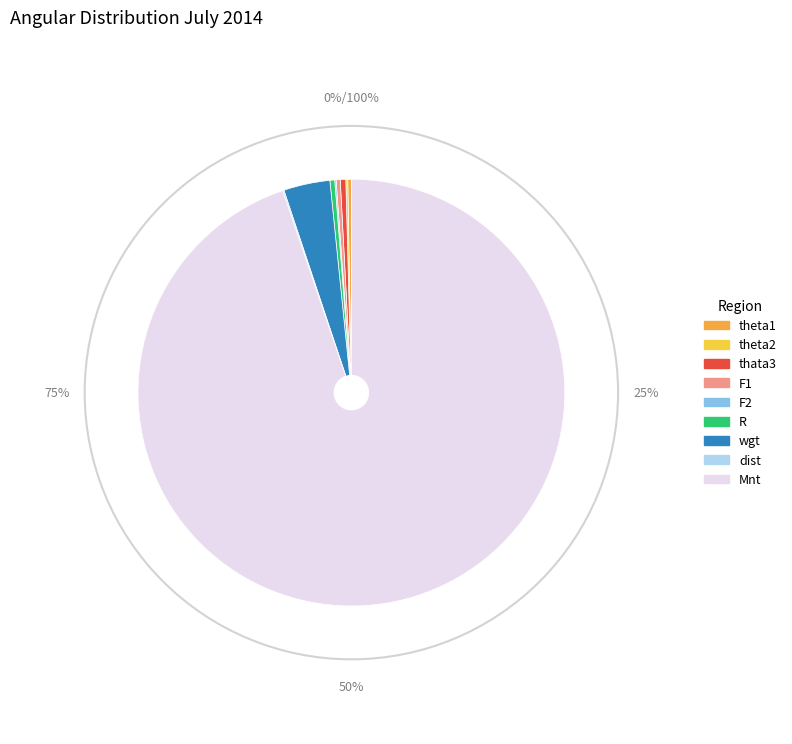

Is it true that Mnt is 95% of the pie?

True